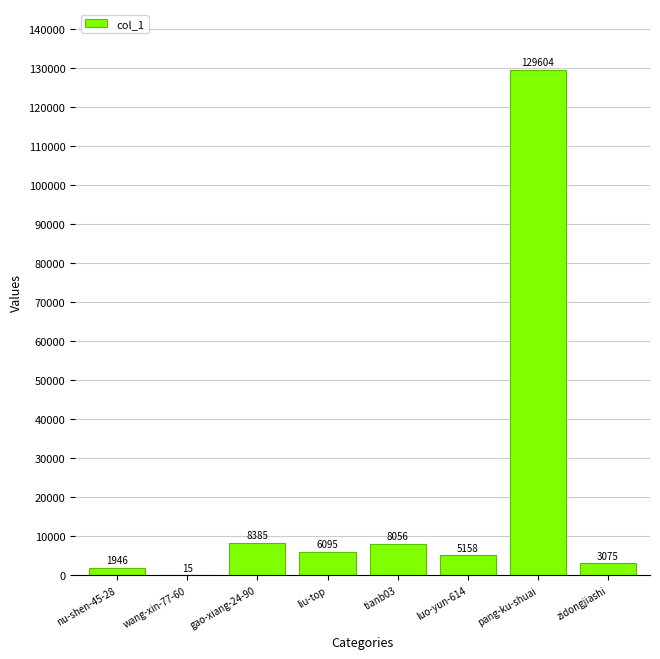

What is the sum of the values at gao-xiang-24-90 and luo-yun-614?

13543